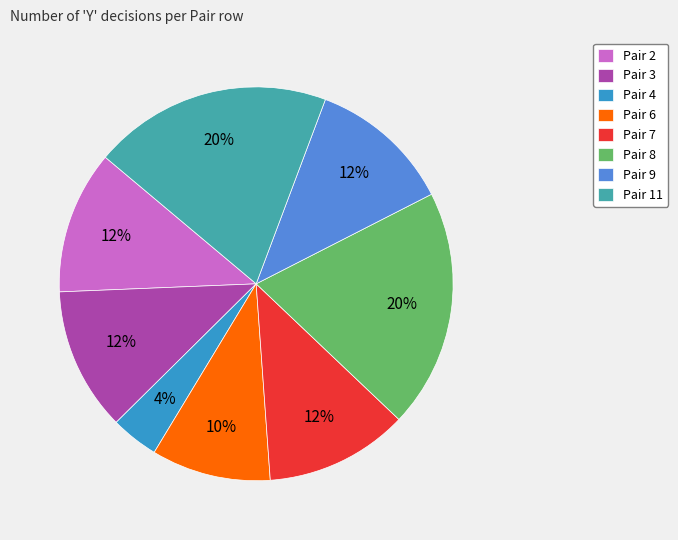

Does Pair 9 represent more than half of the total?

No